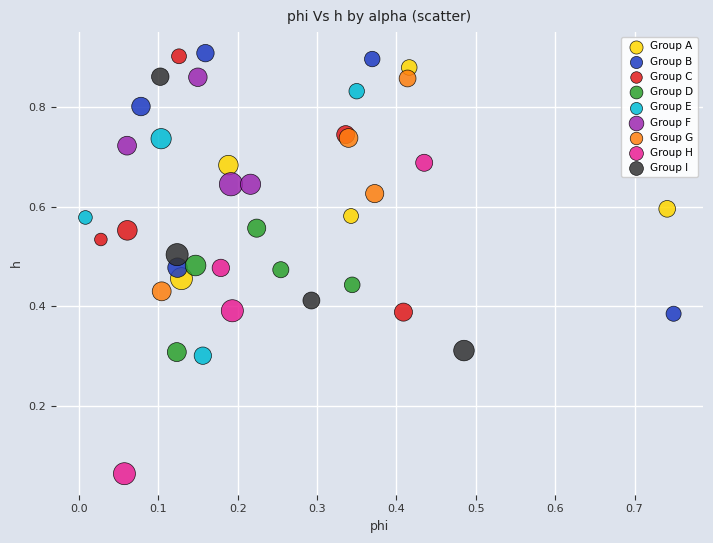

Which series has the widest spread of Y values?

Group H